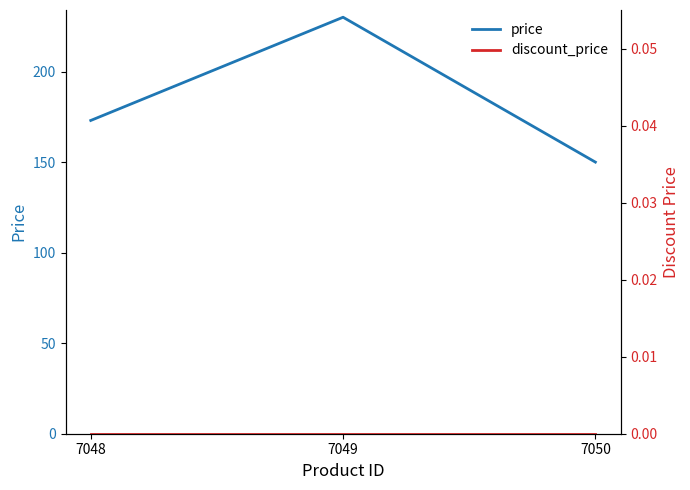

Reading left to right, transcribe all the data shown in this chart.

price: 7048=173	7049=230	7050=150
discount_price: 7048=0	7049=0	7050=0